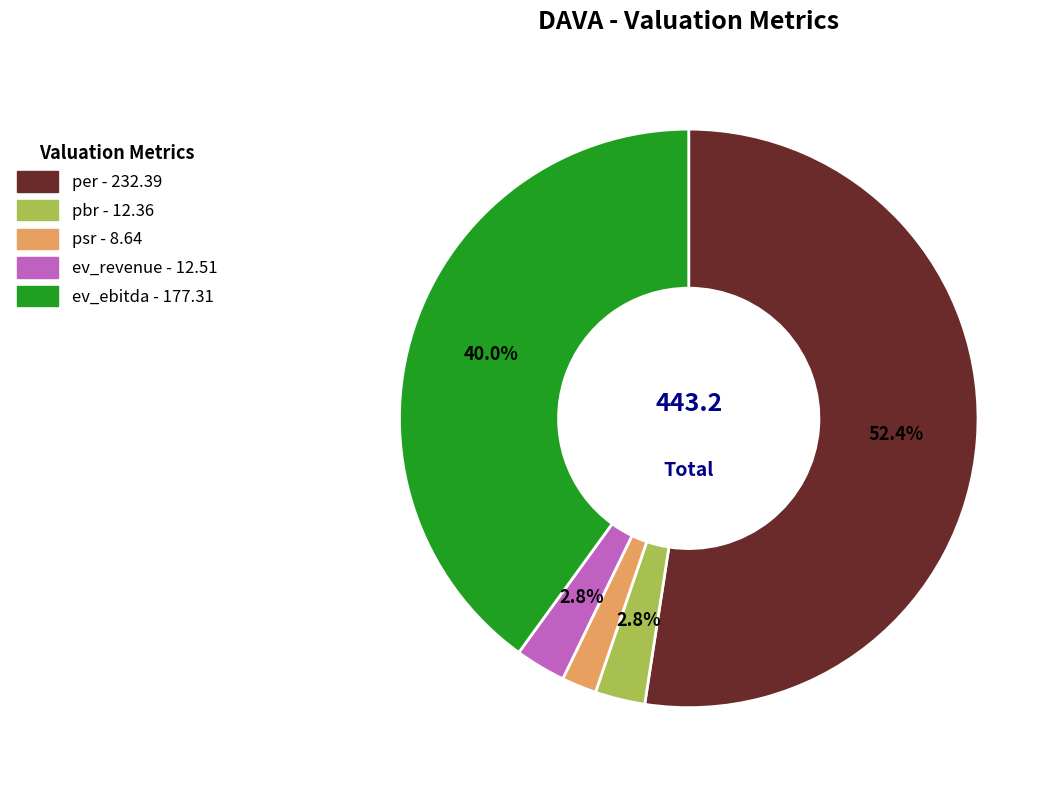

To the nearest percent, what is the average slice percentage?

20%